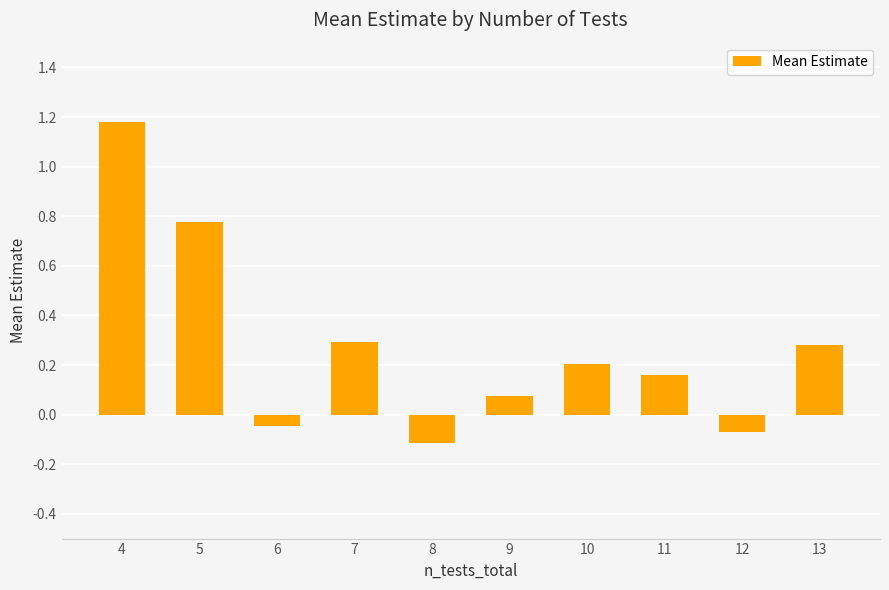

Where does the data first go above 0?

4